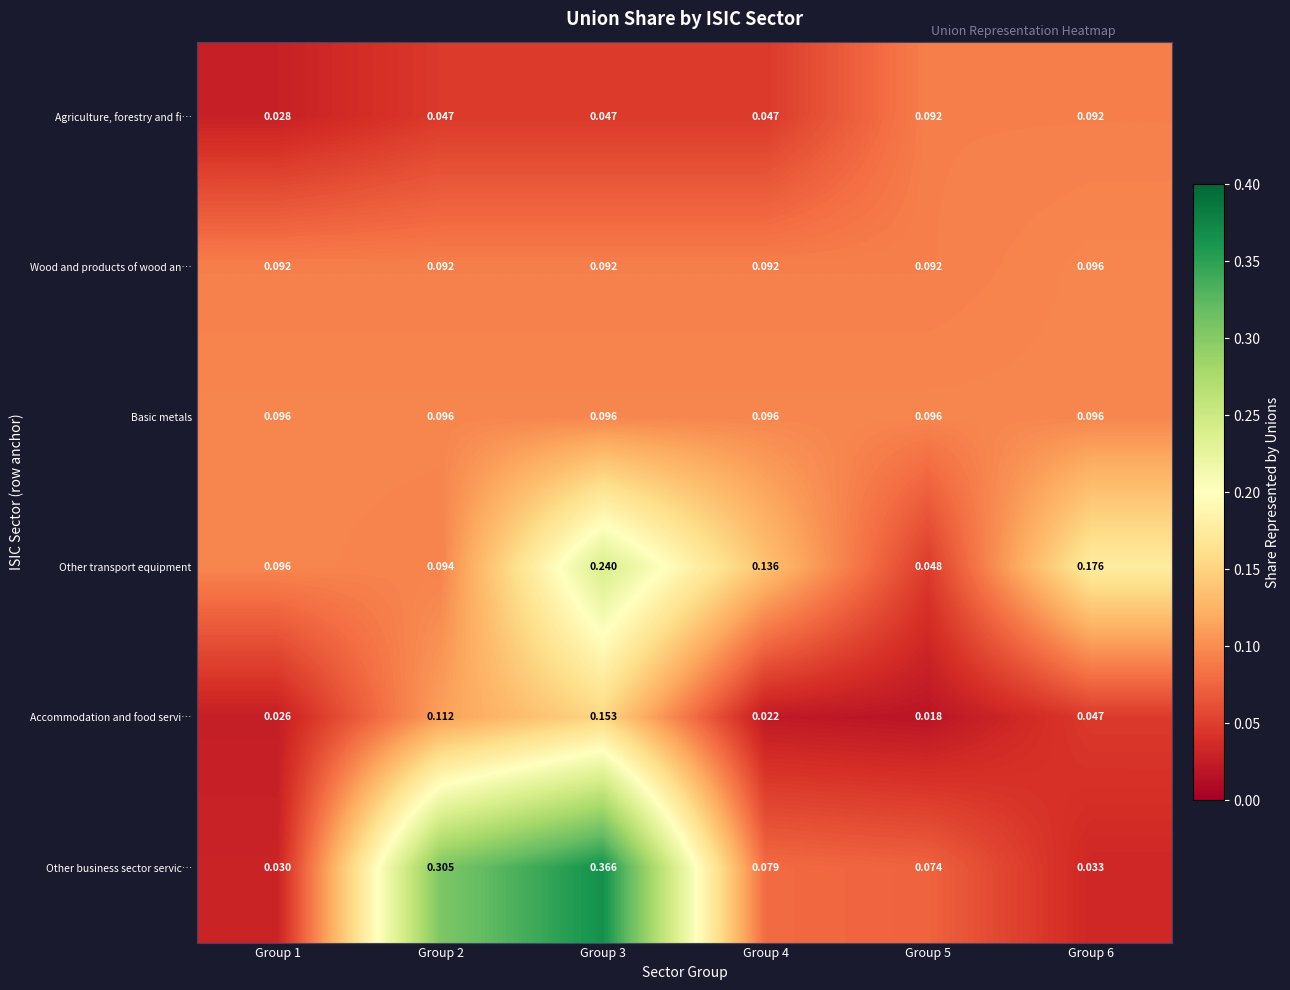

Which series has the largest total across all categories?

Other business sector servic…